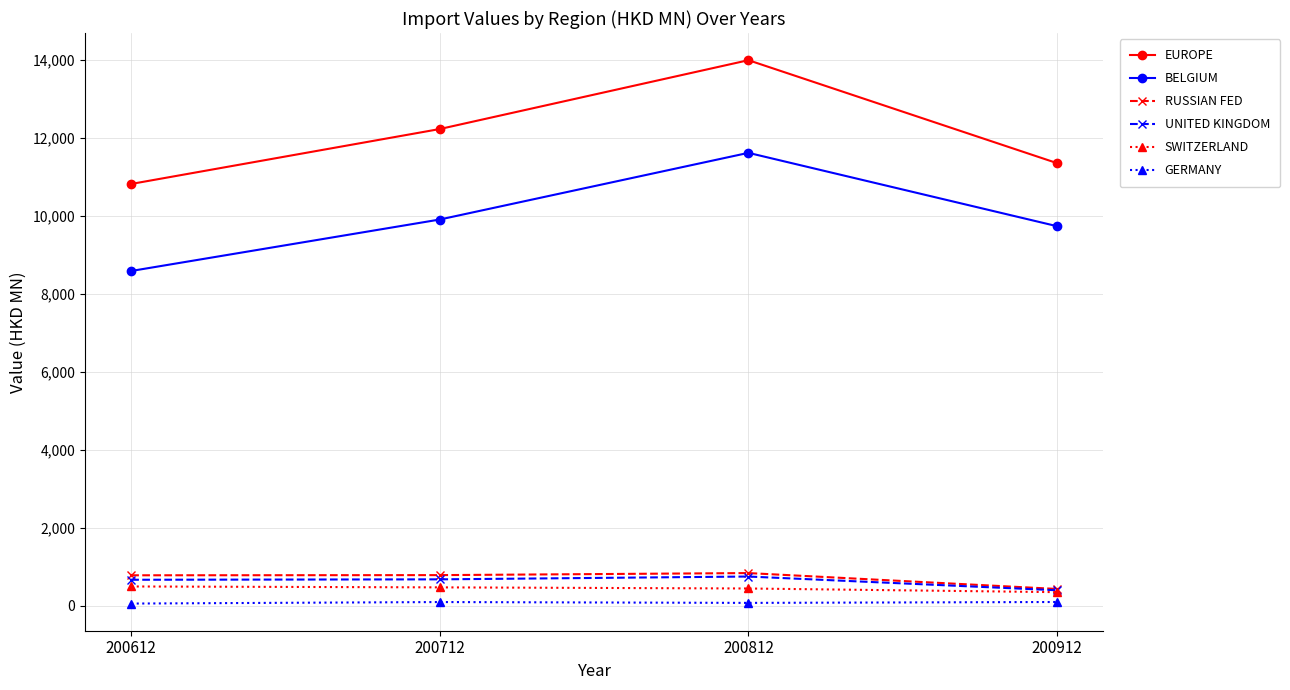

What are all the series names shown in the legend?

EUROPE, BELGIUM, RUSSIAN FED, UNITED KINGDOM, SWITZERLAND, GERMANY